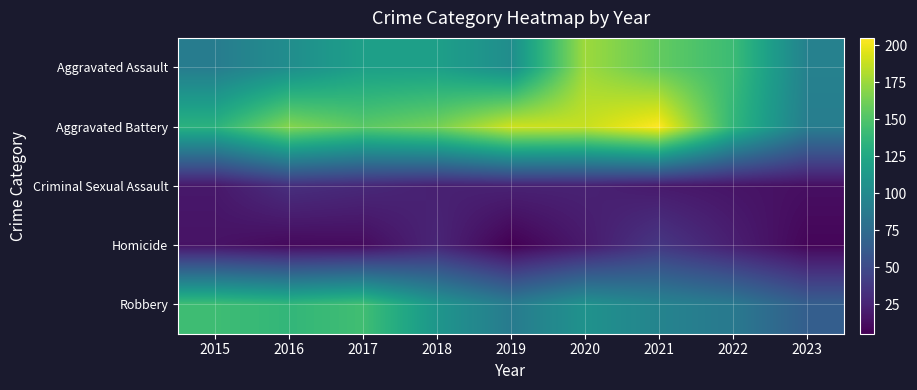

Which label corresponds to the smallest value in the chart?

2019